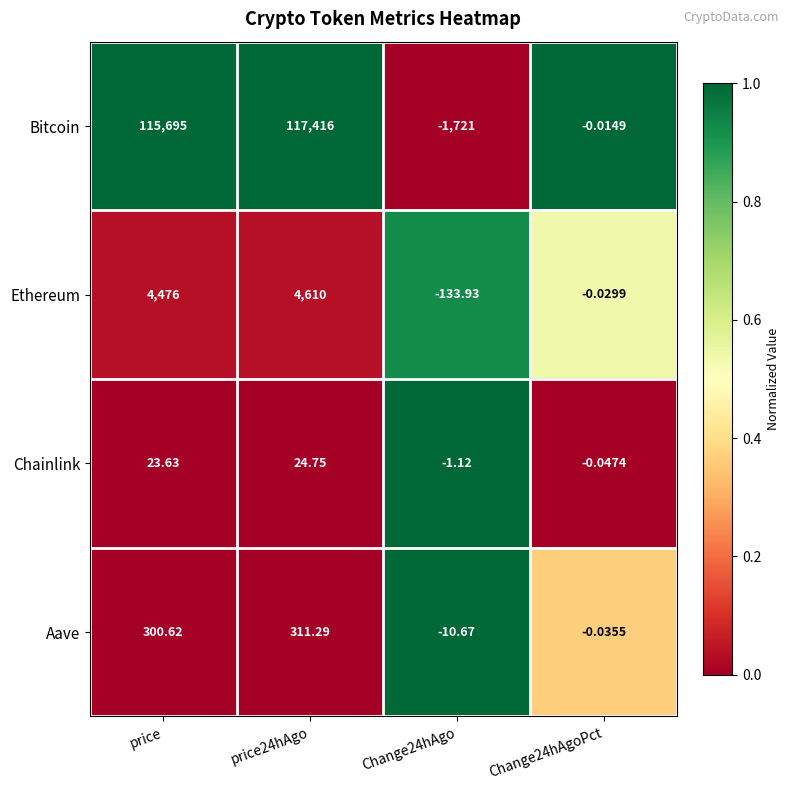

List the series in order of their peak value, lowest first.

Chainlink, Aave, Ethereum, Bitcoin